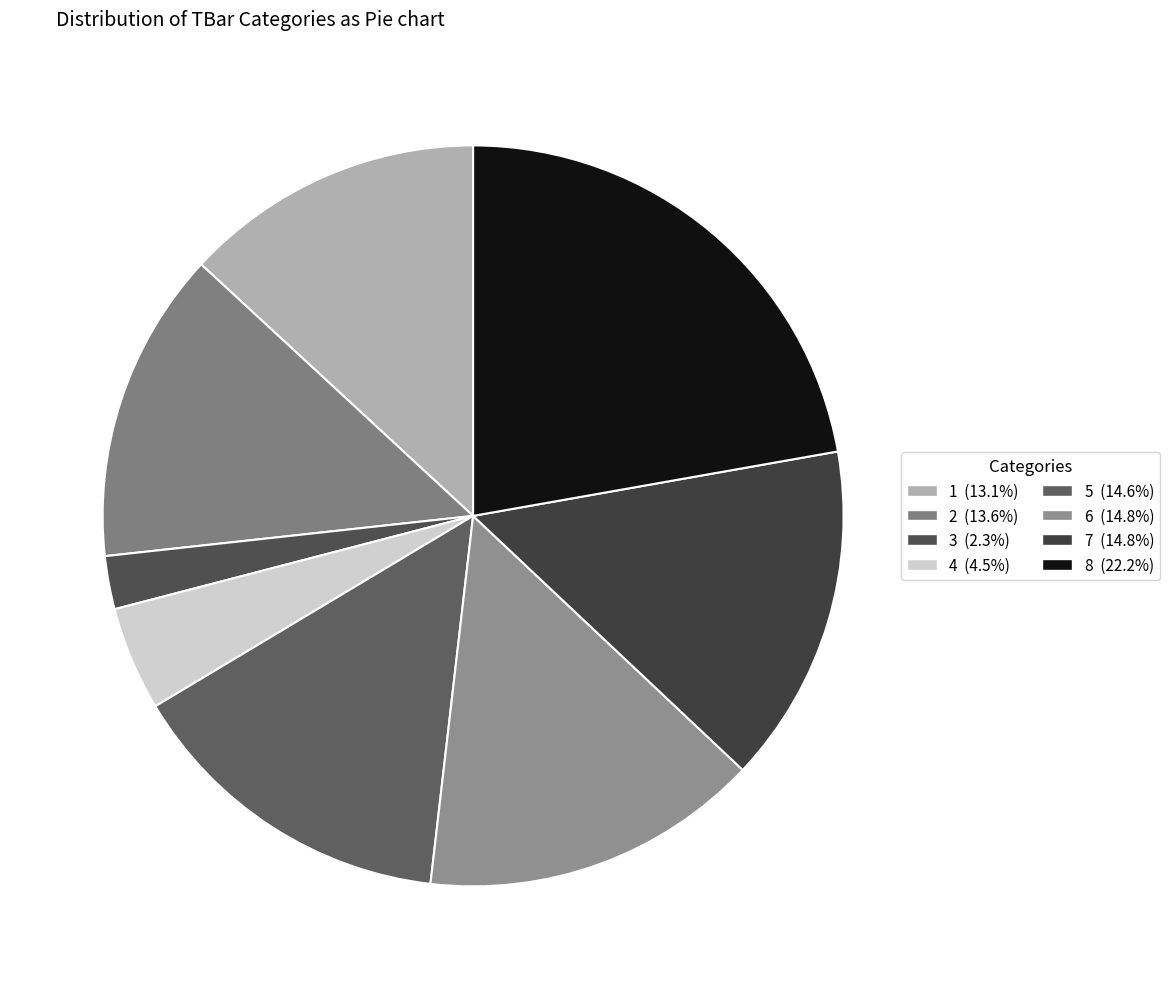

Is the sum of 1 and 7 greater than half?

No